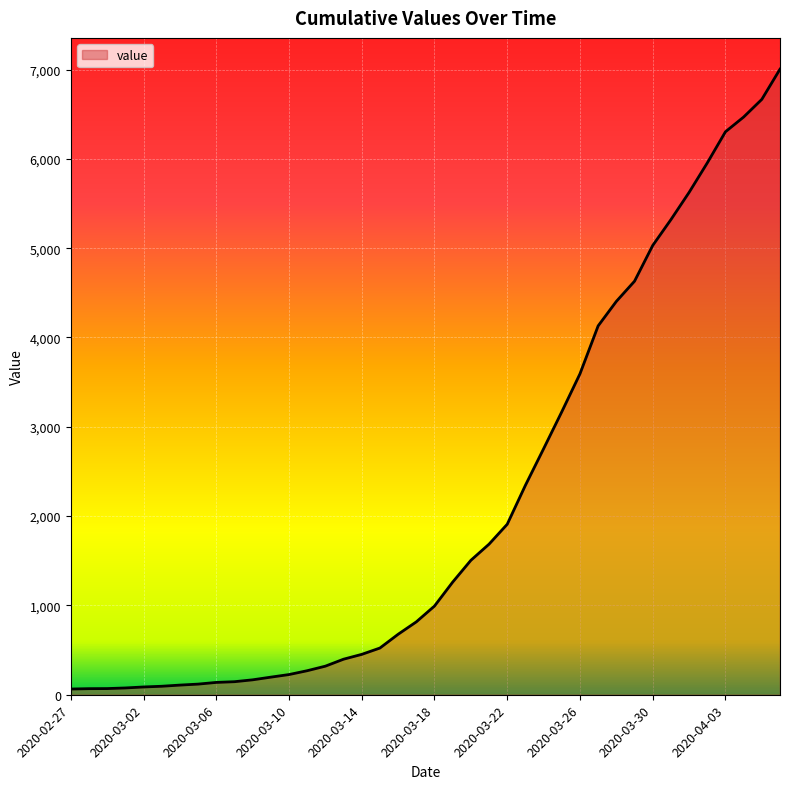

What is the difference between the maximum and minimum values?

6940